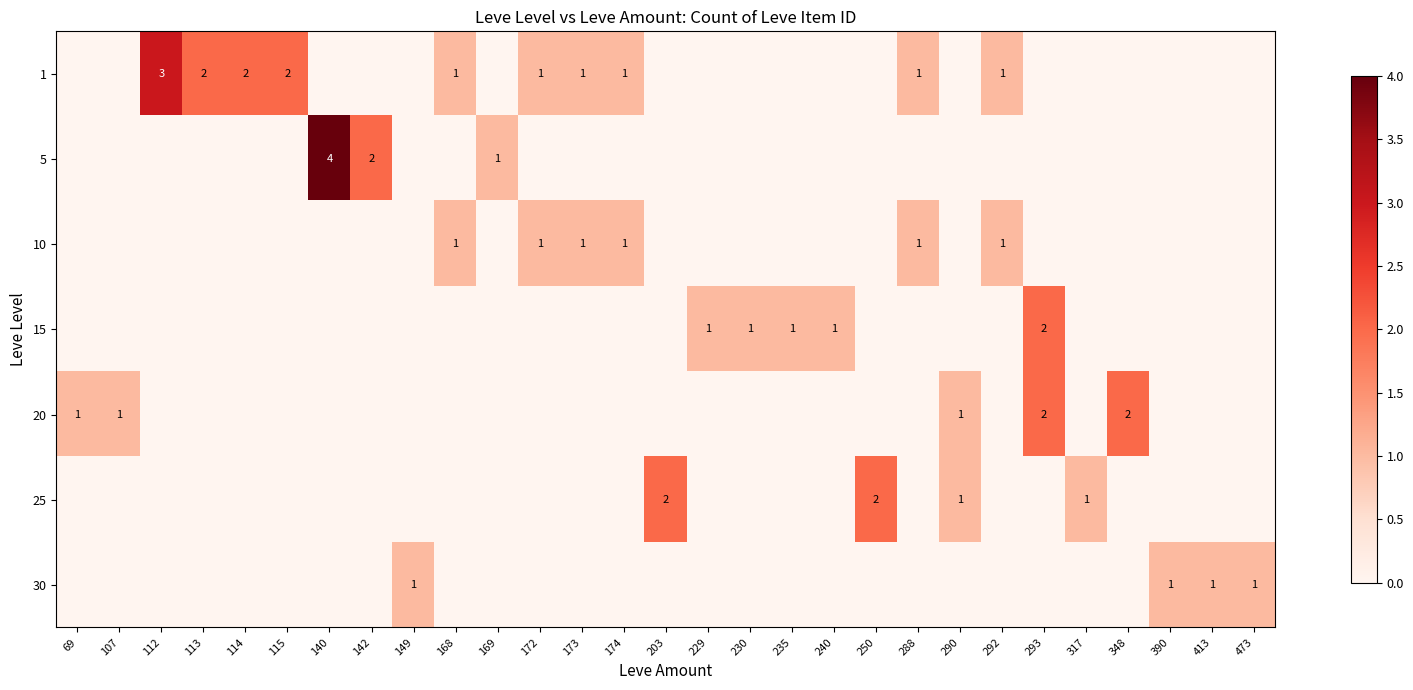

Which category has the lowest value across all series?

69